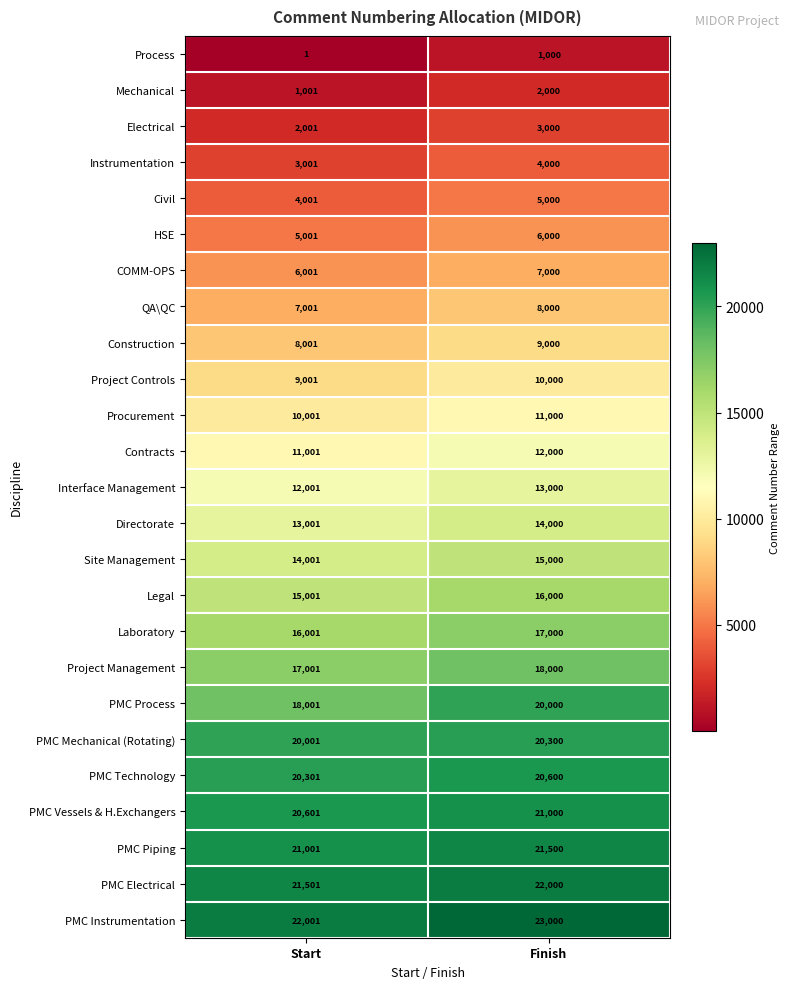

What is the sum of the Legal values at Start and Finish?

31001